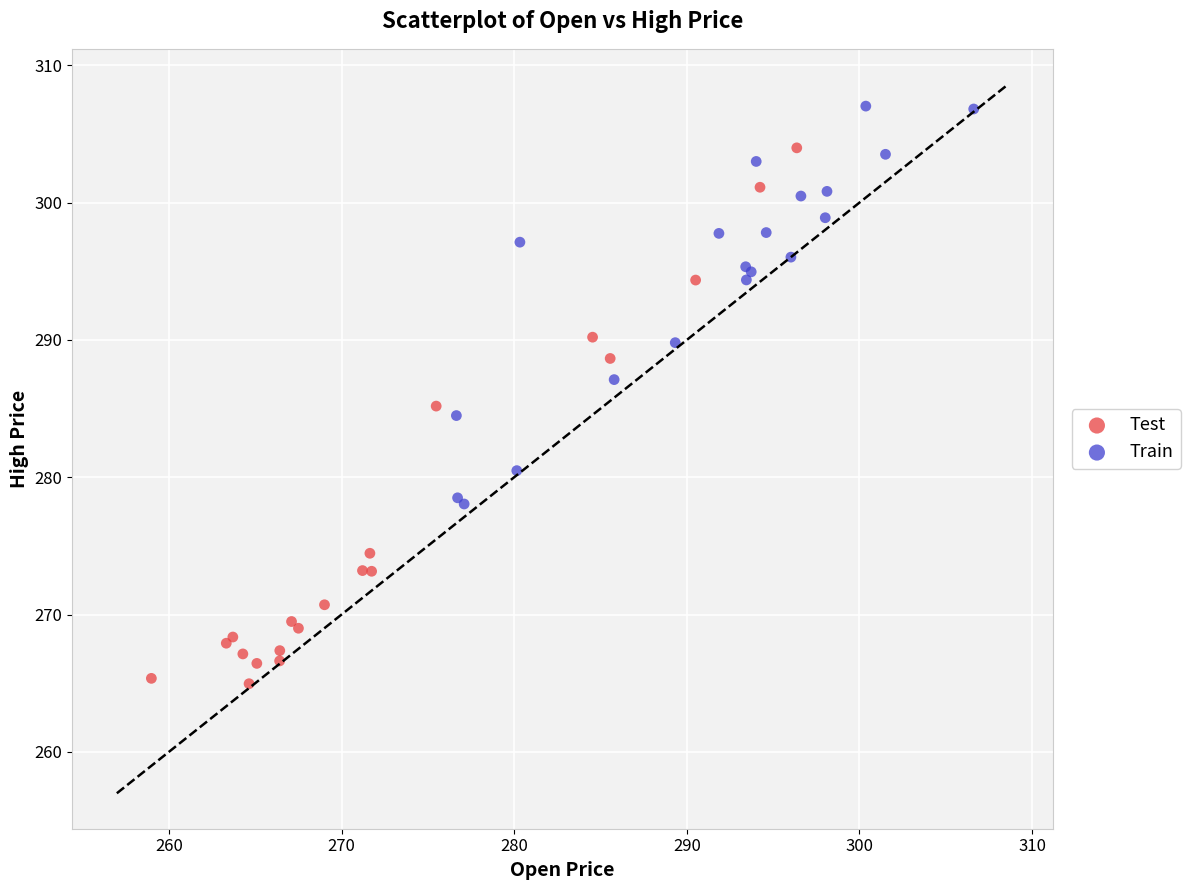

Which series contains the highest Y value?

Train